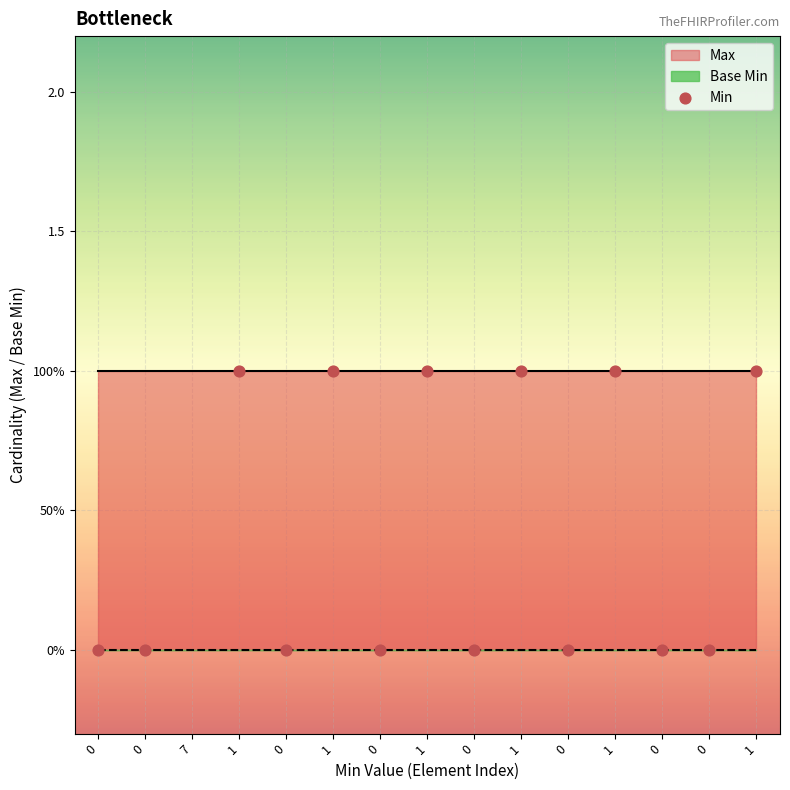

What is the change in value from 0 to 1?

+1